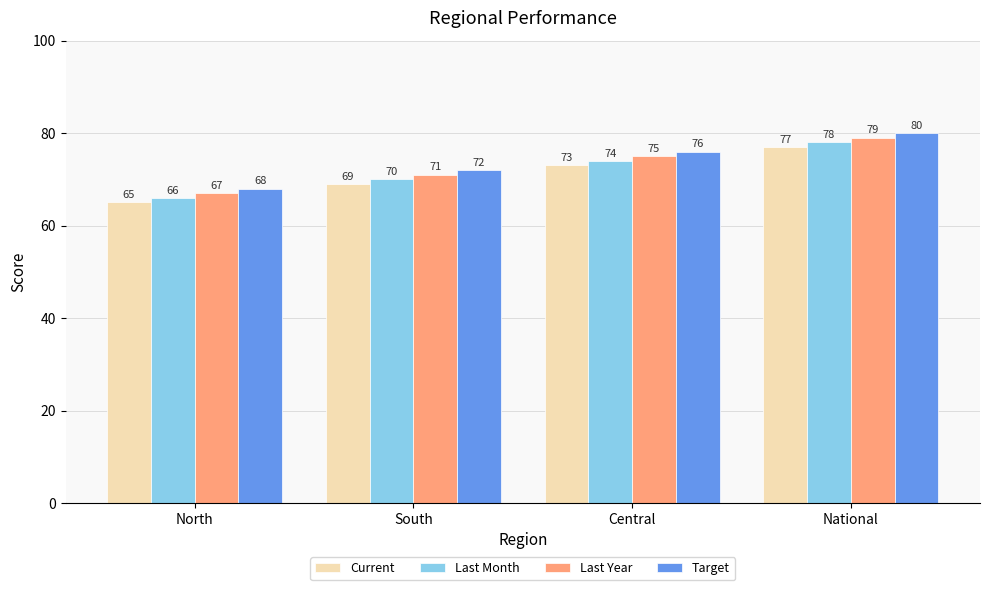

The Last Year series shows 71 at South. True or false?

True